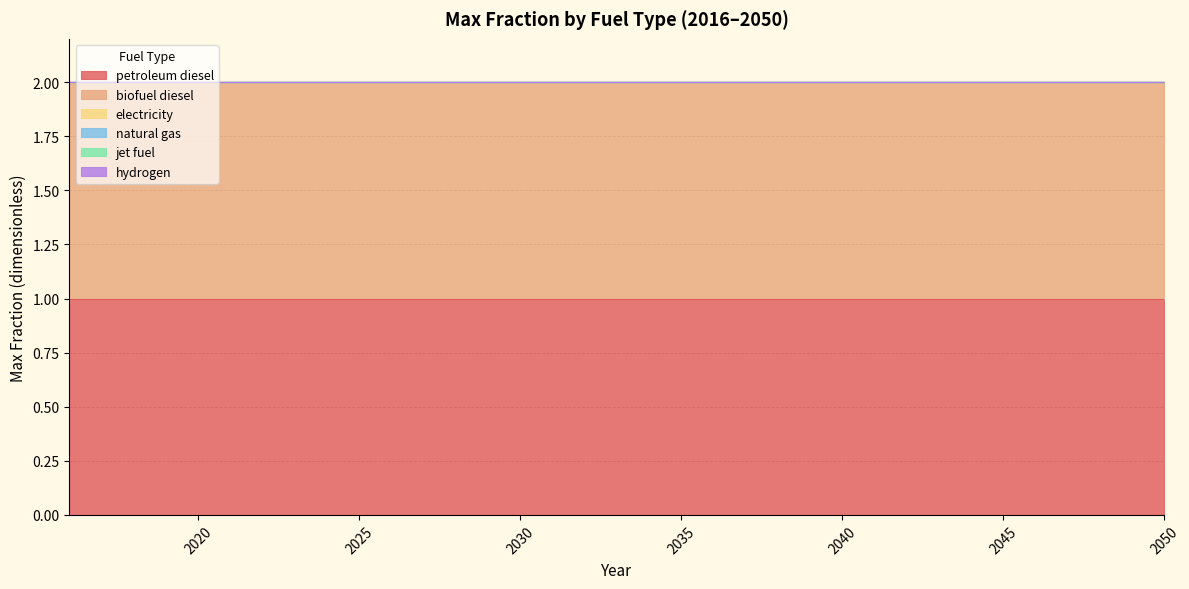

List the series in order of their peak value, lowest first.

electricity, natural gas, jet fuel, hydrogen, petroleum diesel, biofuel diesel